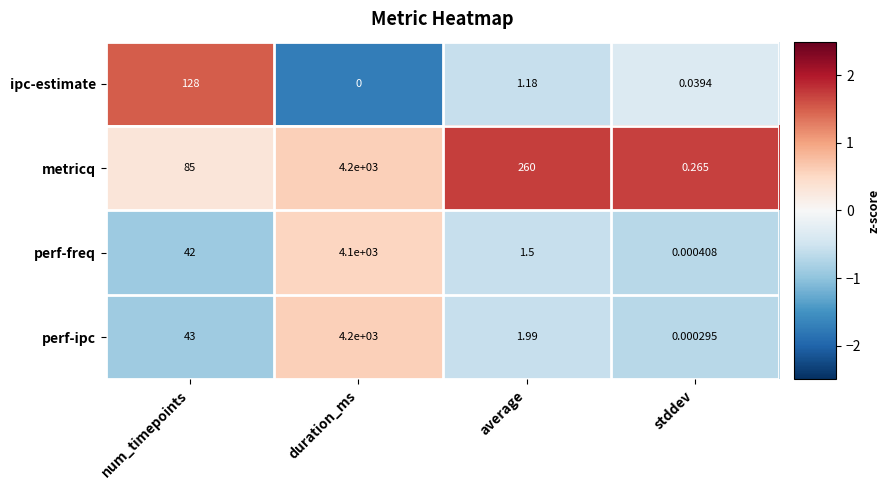

At which label does metricq first exceed 260?

duration_ms